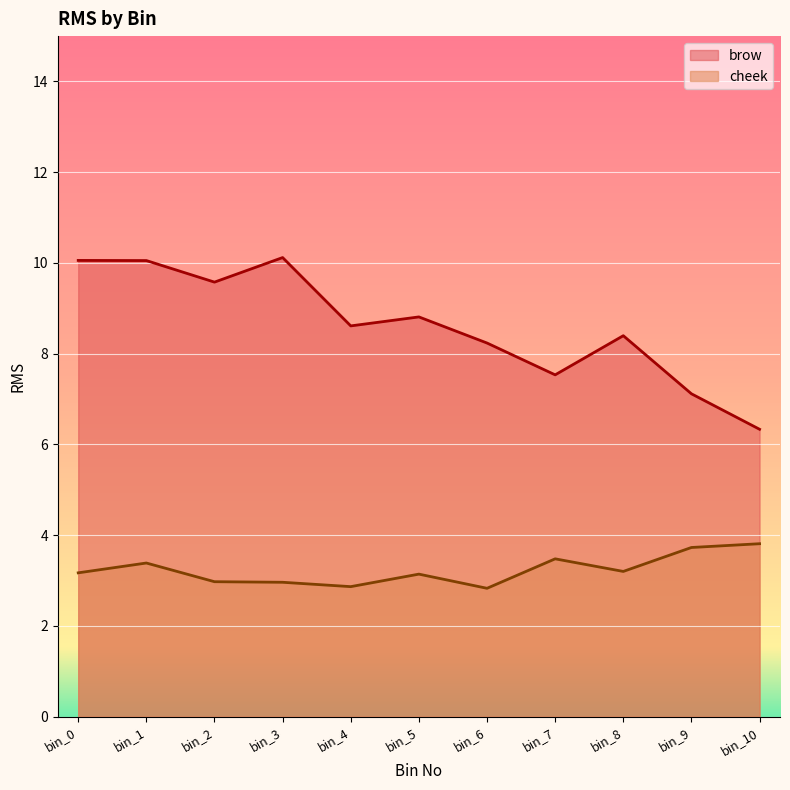

Reading left to right, list all the values displayed in this chart.

brow: 10.1	10.1	9.6	10.1	8.6	8.8	8.2	7.5	8.4	7.1	6.3
cheek: 3.2	3.4	3.0	3.0	2.9	3.1	2.8	3.5	3.2	3.7	3.8